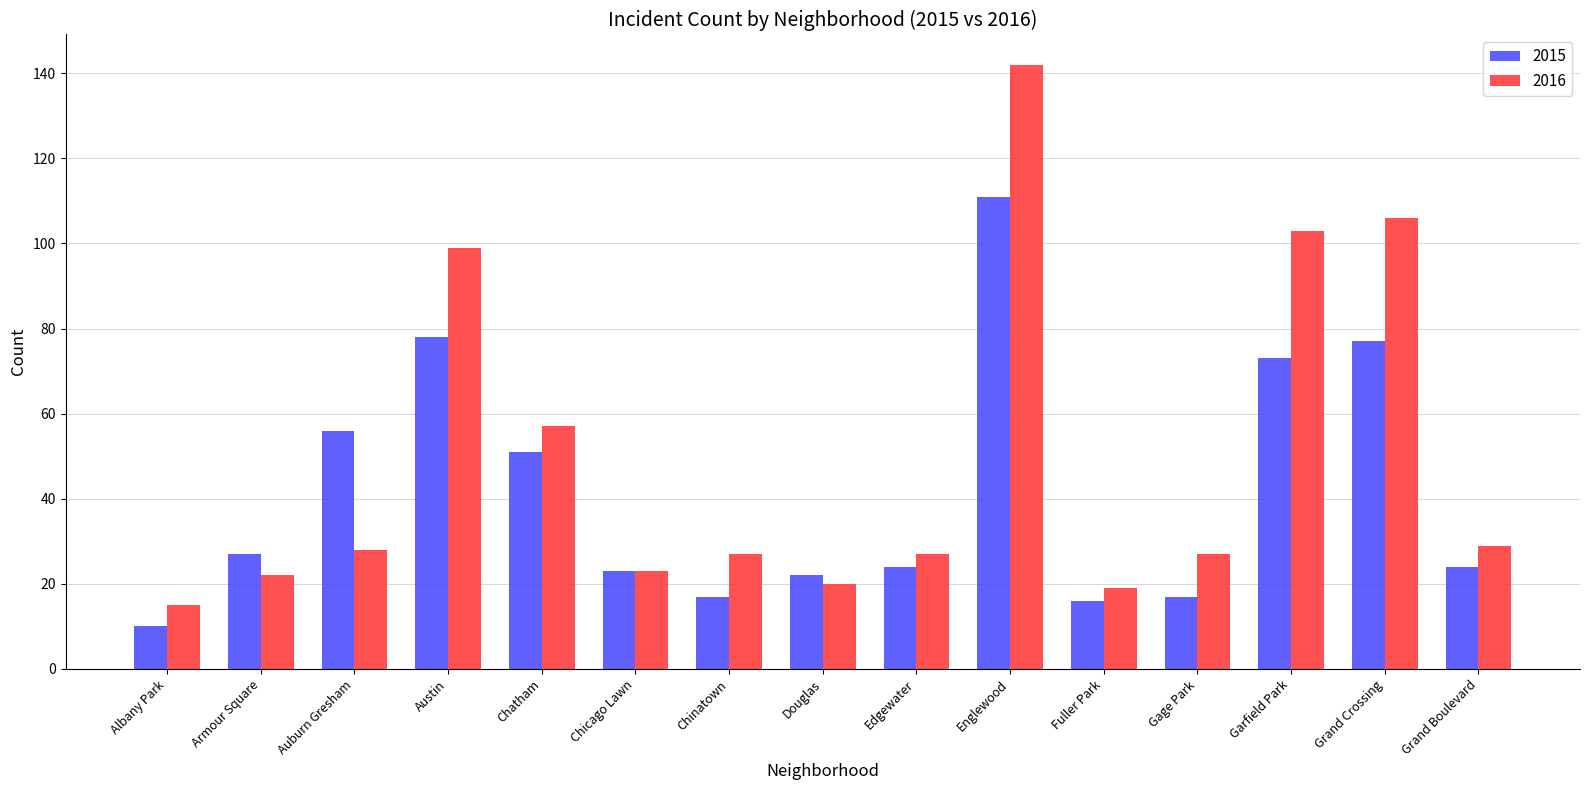

Reading left to right, list all the values displayed in this chart.

2015: Albany Park=10	Armour Square=27	Auburn Gresham=56	Austin=78	Chatham=51	Chicago Lawn=23	Chinatown=17	Douglas=22	Edgewater=24	Englewood=111	Fuller Park=16	Gage Park=17	Garfield Park=73	Grand Crossing=77	Grand Boulevard=24
2016: Albany Park=15	Armour Square=22	Auburn Gresham=28	Austin=99	Chatham=57	Chicago Lawn=23	Chinatown=27	Douglas=20	Edgewater=27	Englewood=142	Fuller Park=19	Gage Park=27	Garfield Park=103	Grand Crossing=106	Grand Boulevard=29